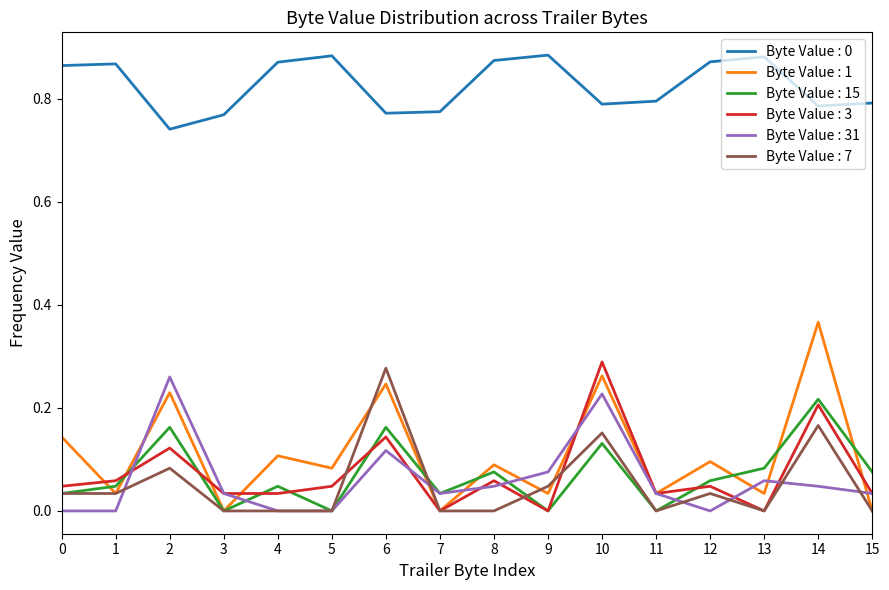

Count the number of data series in this chart.

6